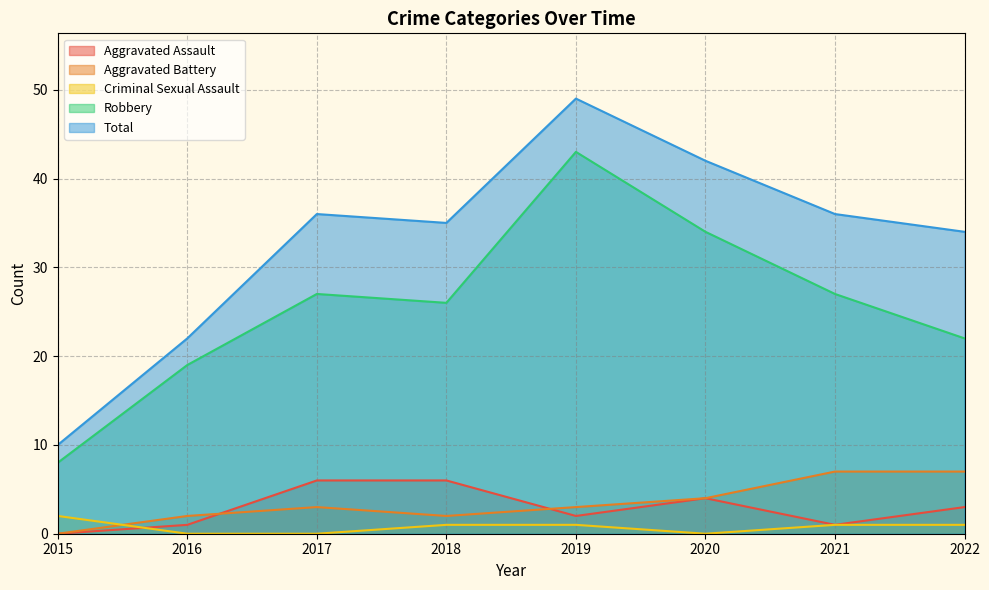

What is the sum of all Aggravated Assault values?

23